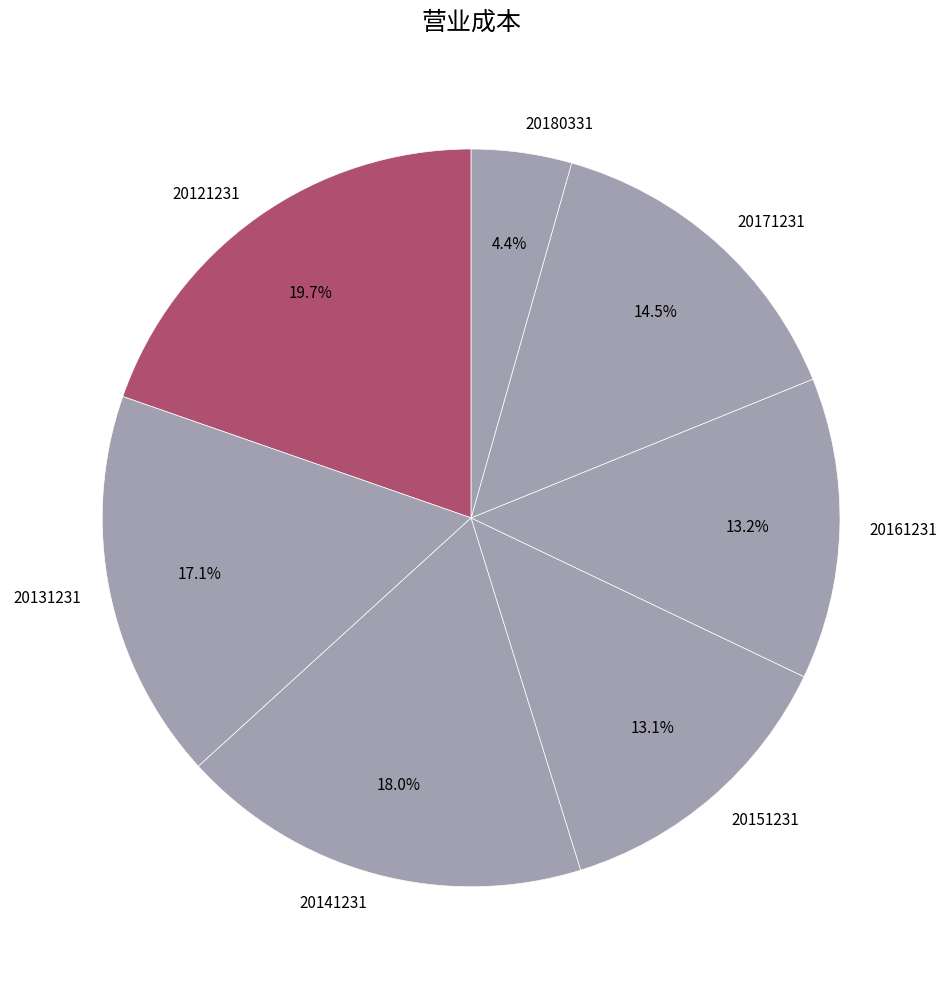

True or false: 20151231 accounts for 13% of the total.

True